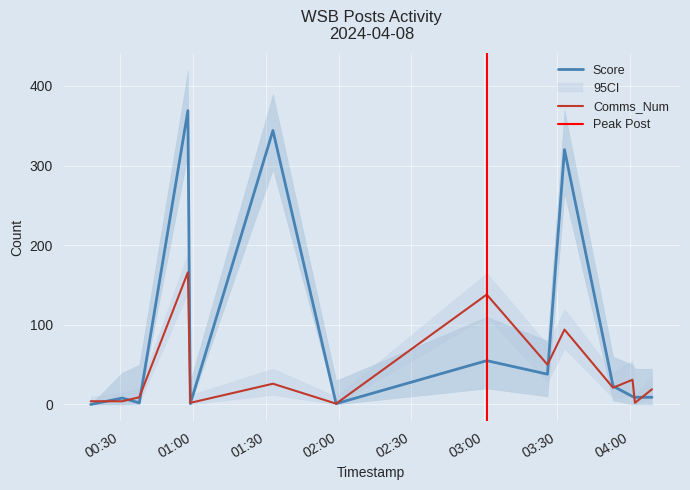

Between 2024-04-08 00:59 and 2024-04-08 04:02, which series saw the biggest shift?

Score